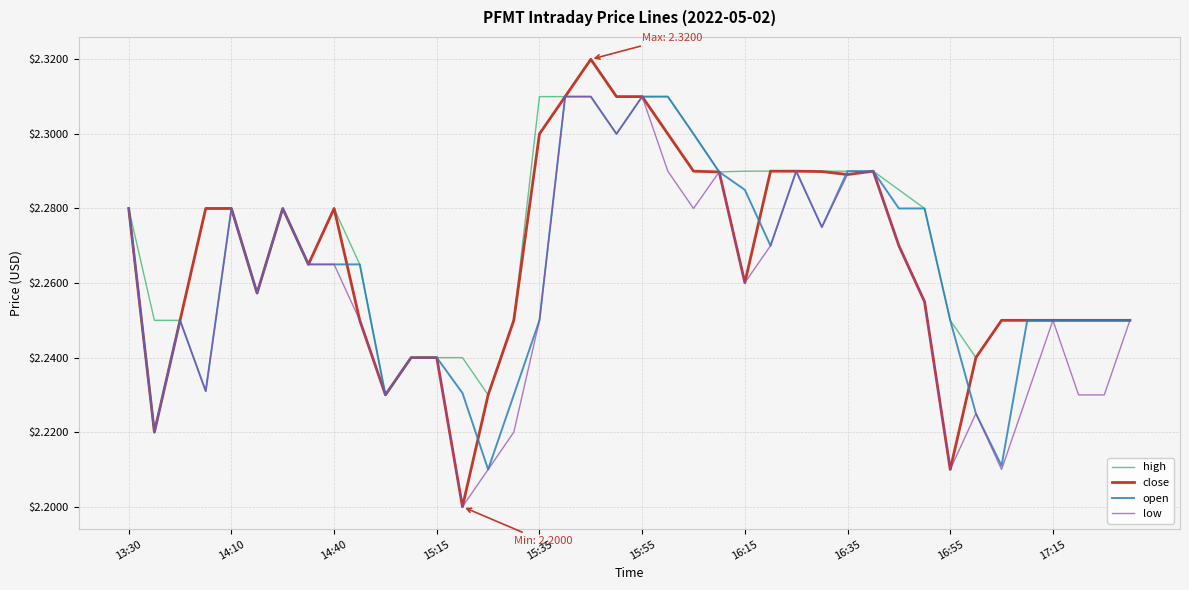

Which series has the largest total across all categories?

high